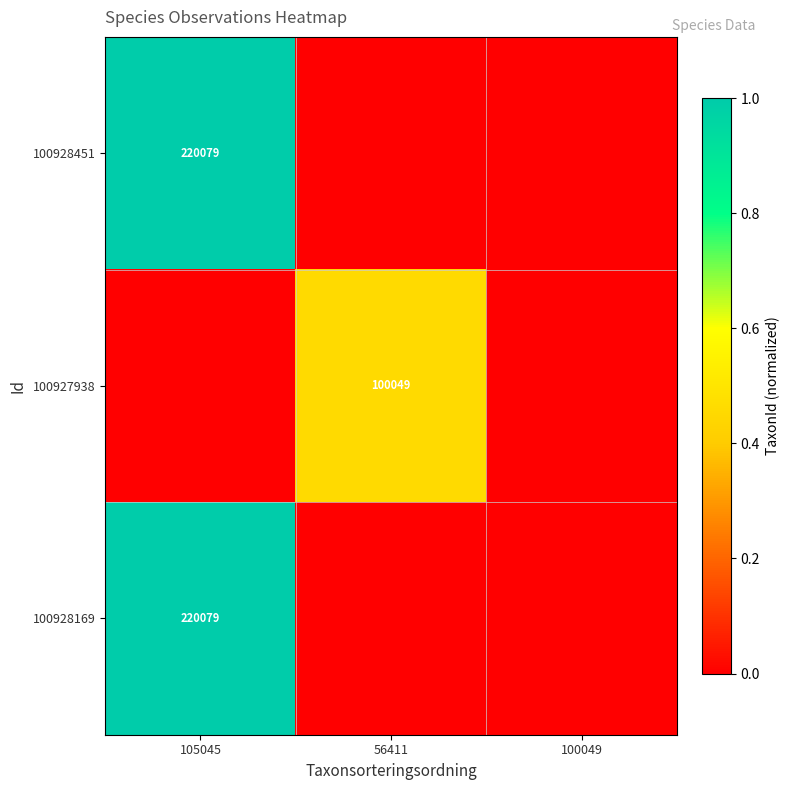

The value of 100928451 at 105045 is 132663. True or false?

False